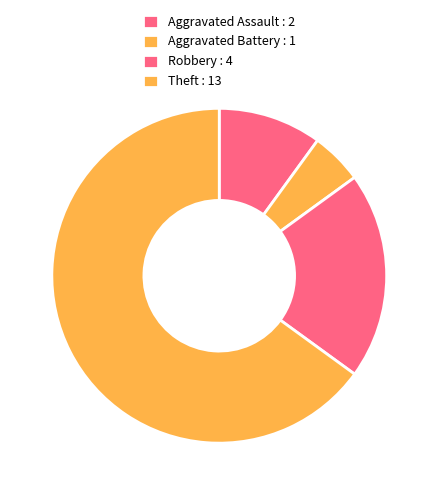

How many slices are in this pie chart?

4